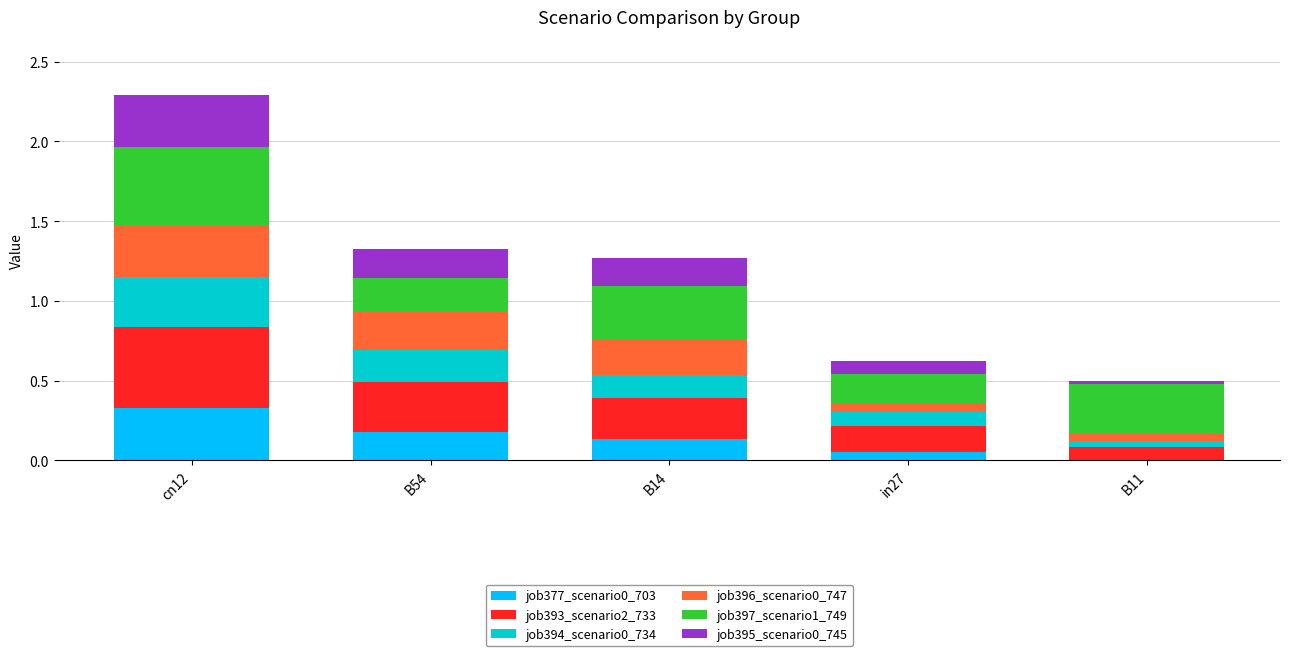

What is the sum of all job377_scenario0_703 values?

0.7